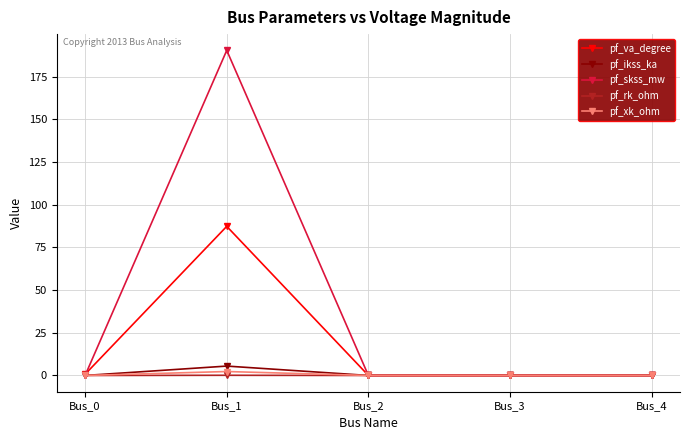

How many data points does each series have?

5